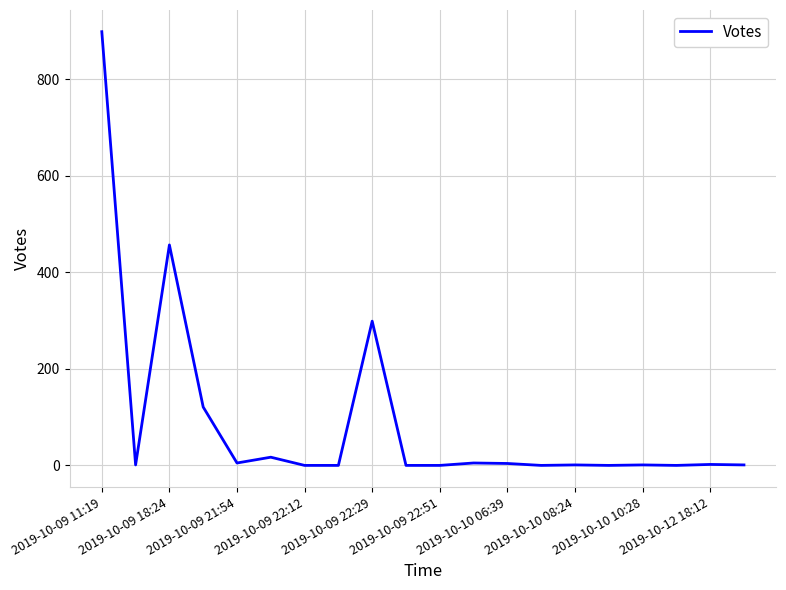

What is the greatest value displayed?

899